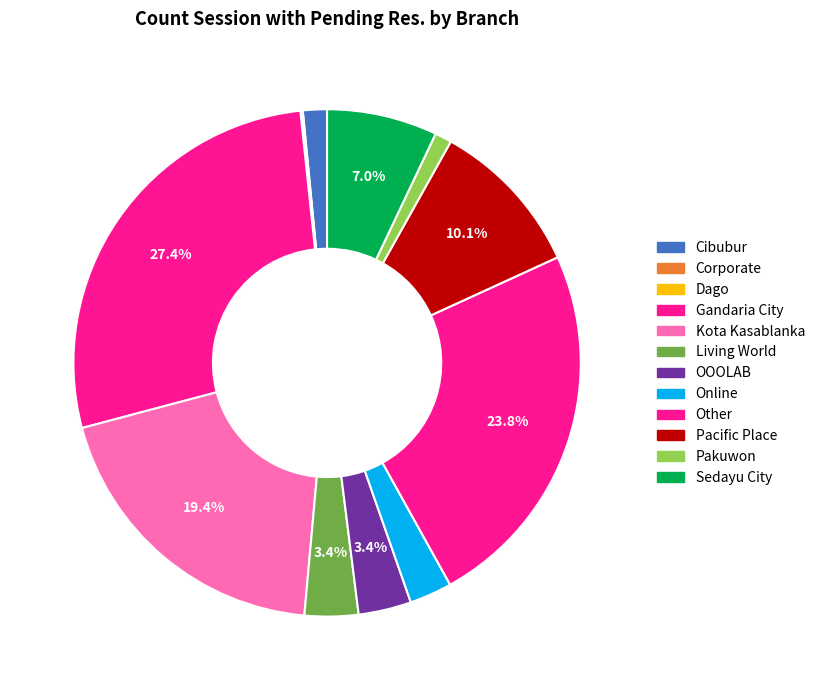

Is there any slice that represents more than half of the pie?

No